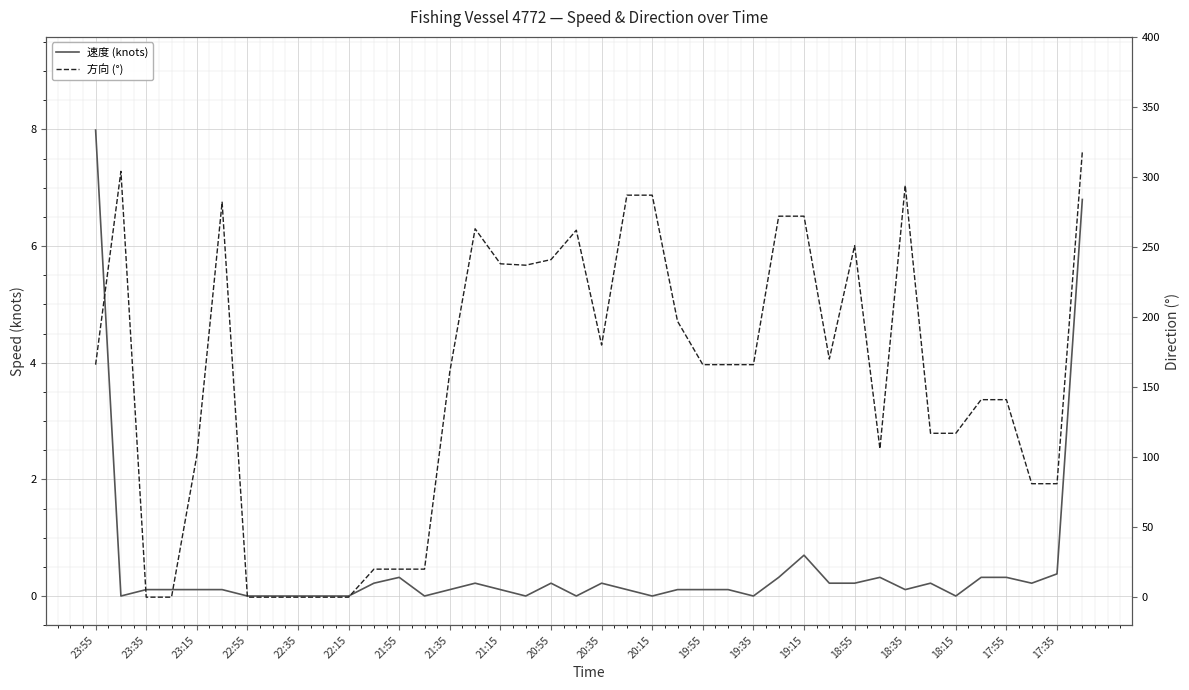

The 速度 (knots) series shows 0.0 at 18:15. True or false?

True